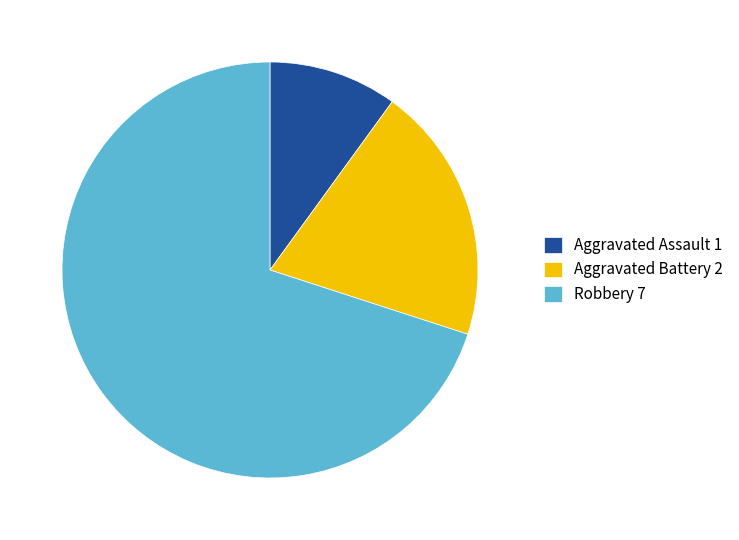

Is the sum of Robbery 7 and Aggravated Assault 1 greater than half?

Yes